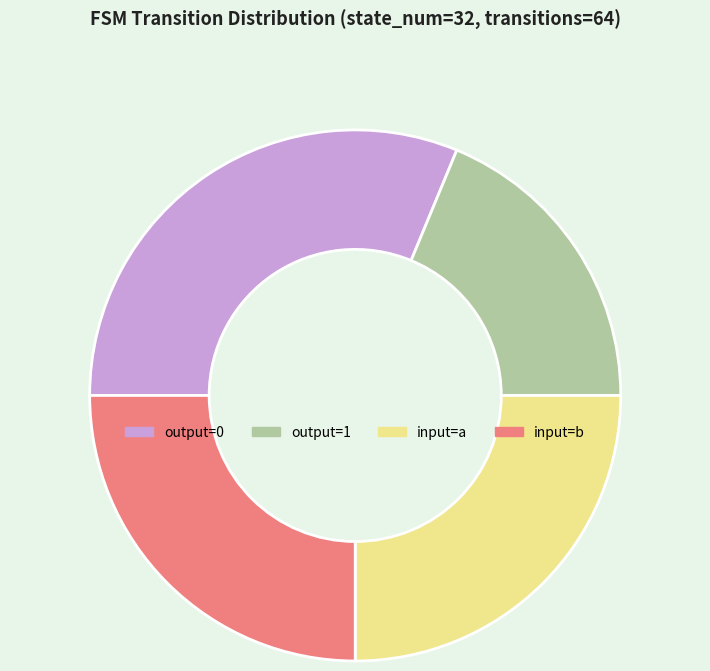

Is the sum of input=a and output=0 greater than half?

Yes